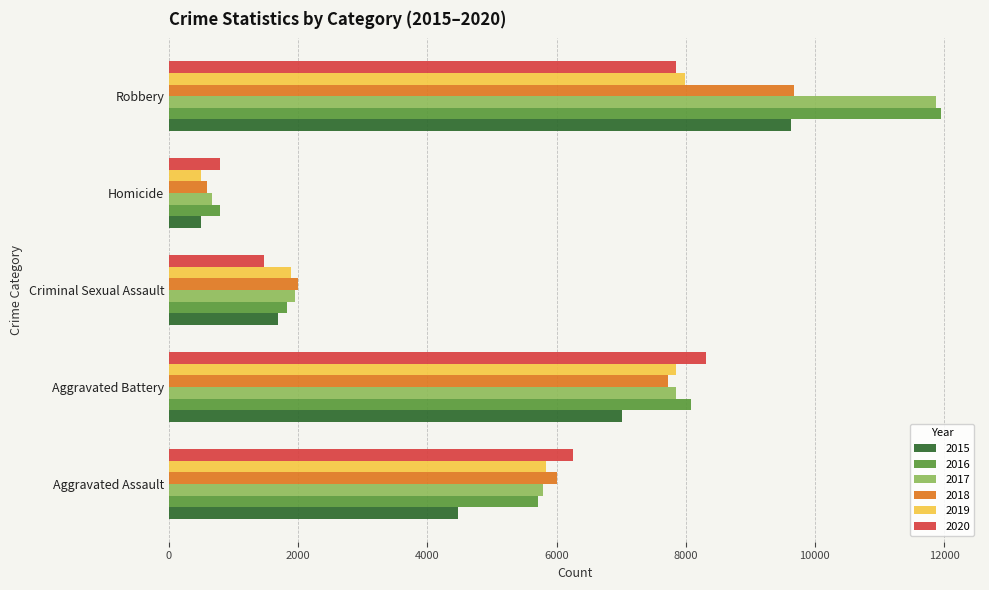

At which category is the sum across all series the highest?

Robbery